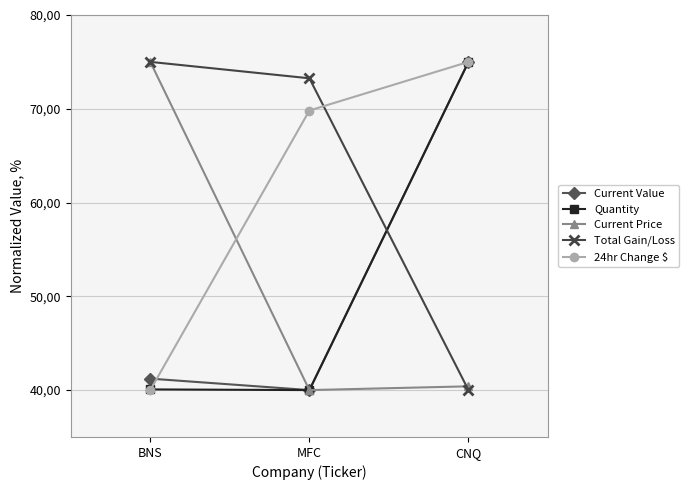

What is the label of the 3rd point from the left?

CNQ